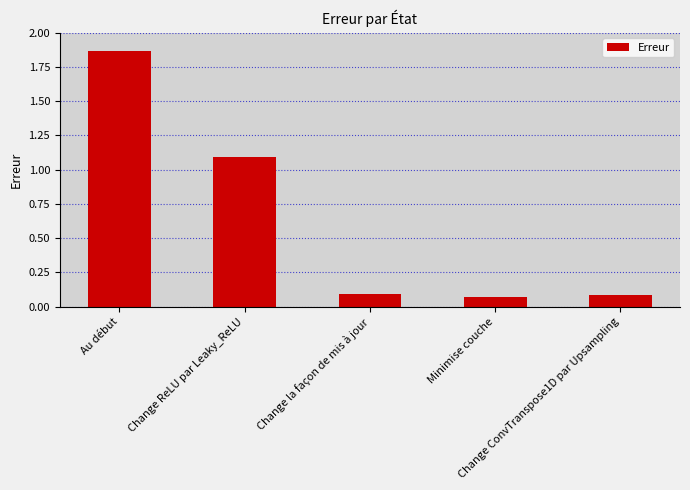

What is the difference between the maximum and minimum values?

1.8